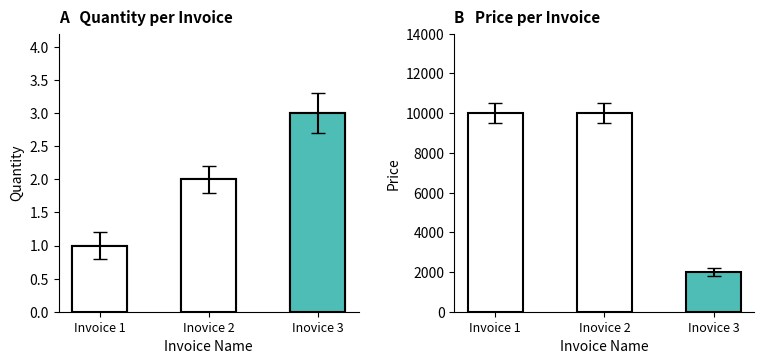

Approximately how many times larger is the value at Inovice 2 compared to Invoice 1?

2.0